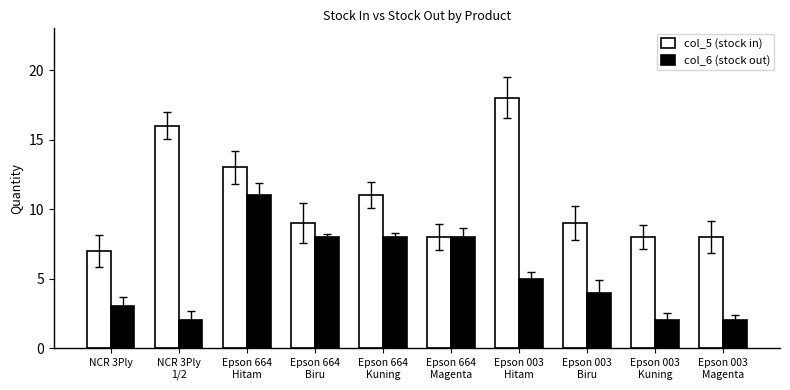

Is it true that col_6 (stock out) equals 4 at Epson 003
Biru?

True